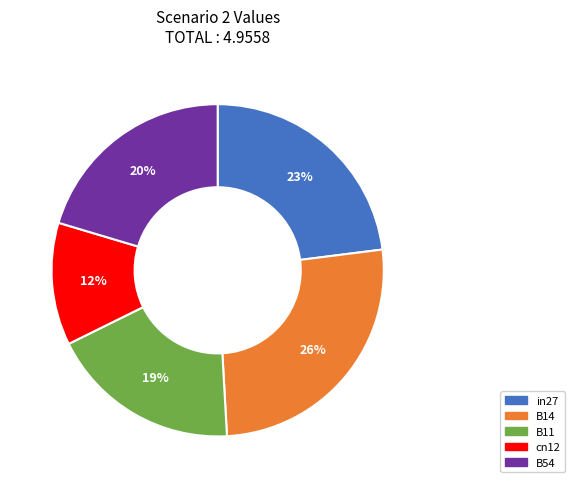

The B54 slice represents 30% of the pie. True or false?

False